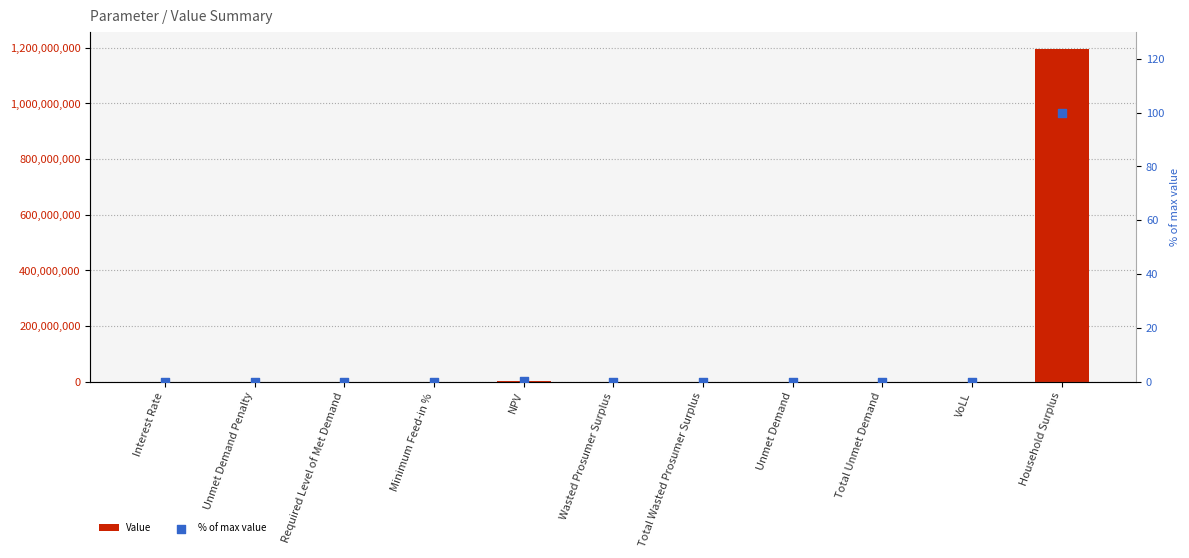

What are all the series names shown in the legend?

Value, % of max value